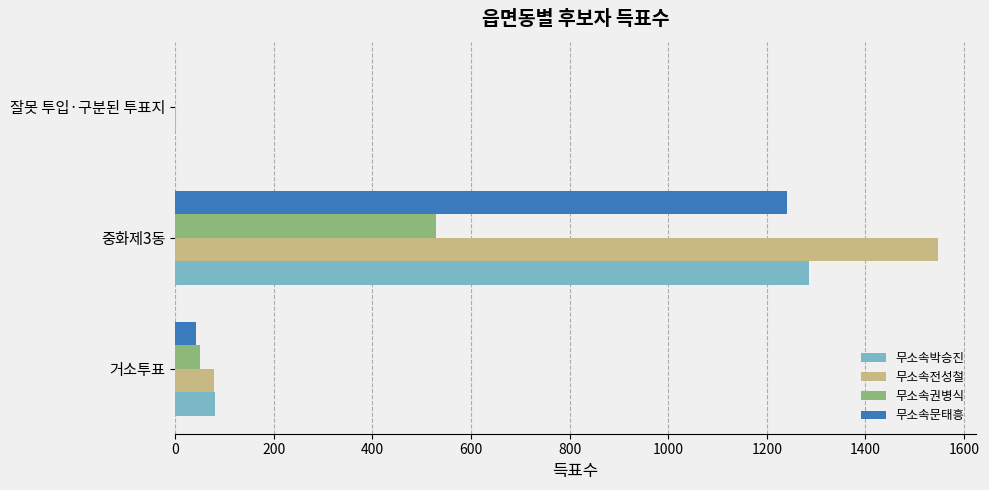

What is the average value of the 무소속문태흥 series?

428